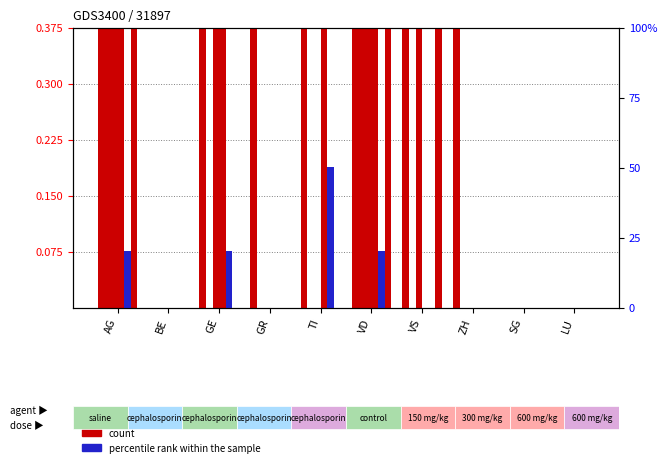

At how many categories does at least one series exceed 6?

1